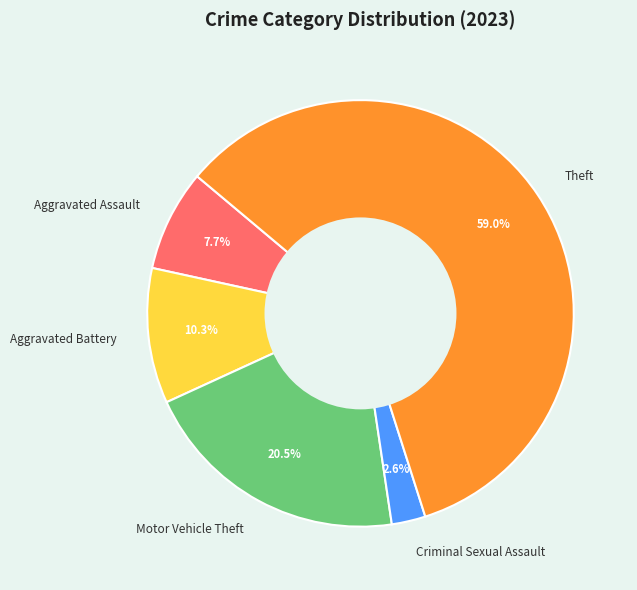

To the nearest percent, what portion does Aggravated Assault represent?

8%